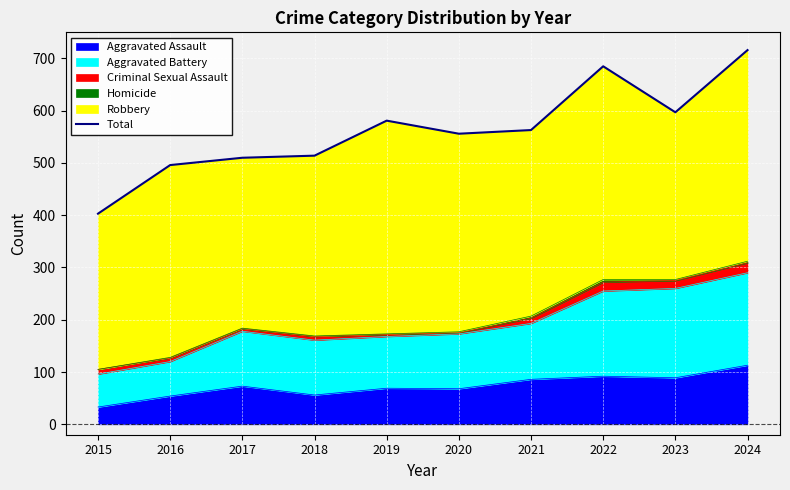

What is the lowest value of the Aggravated Assault series?

33